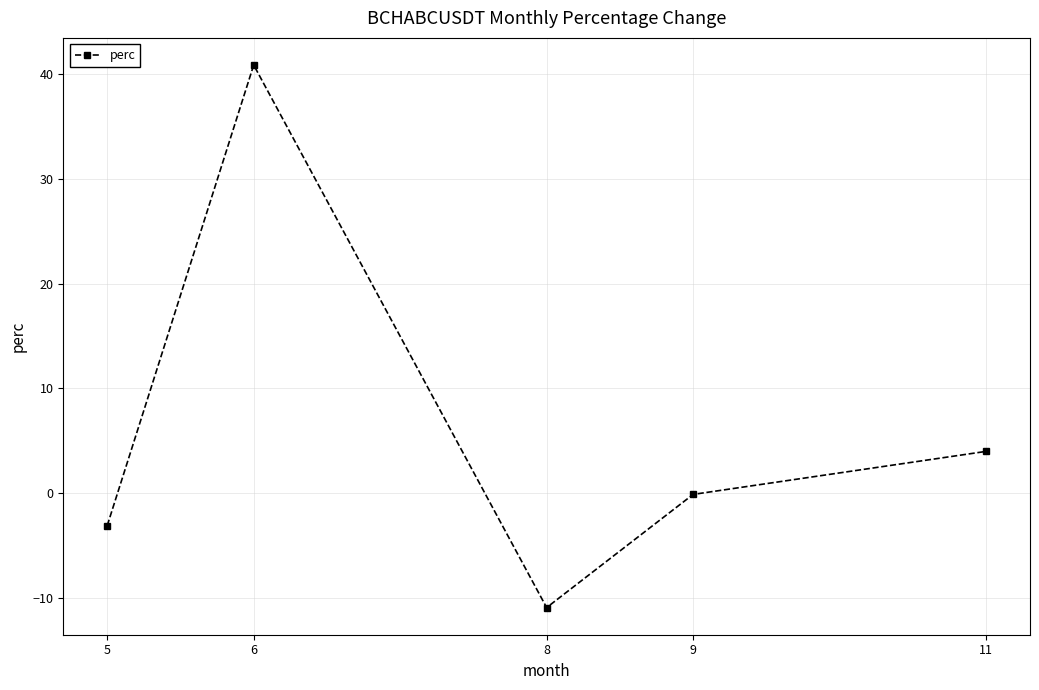

Where does the data first go above 0?

6